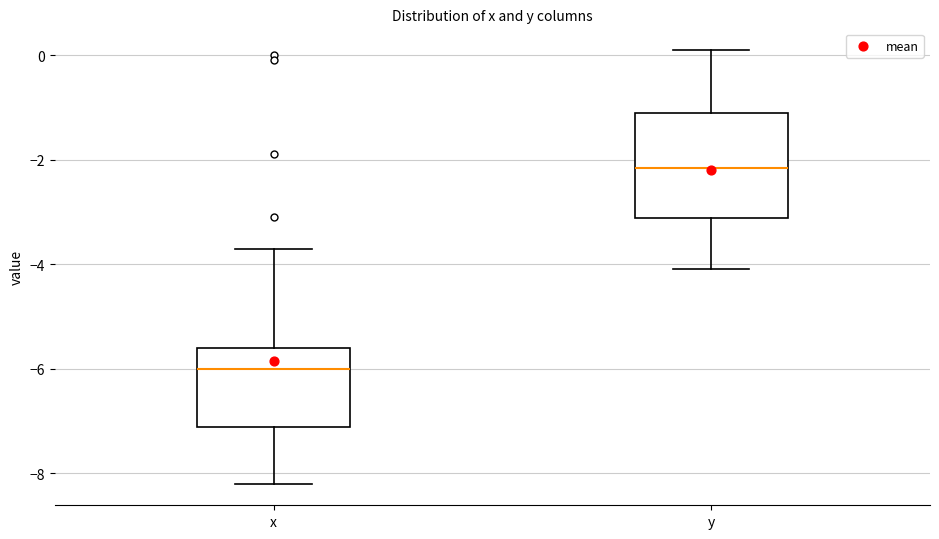

Comparing the boxes themselves (not the whiskers), which one is the tallest?

y